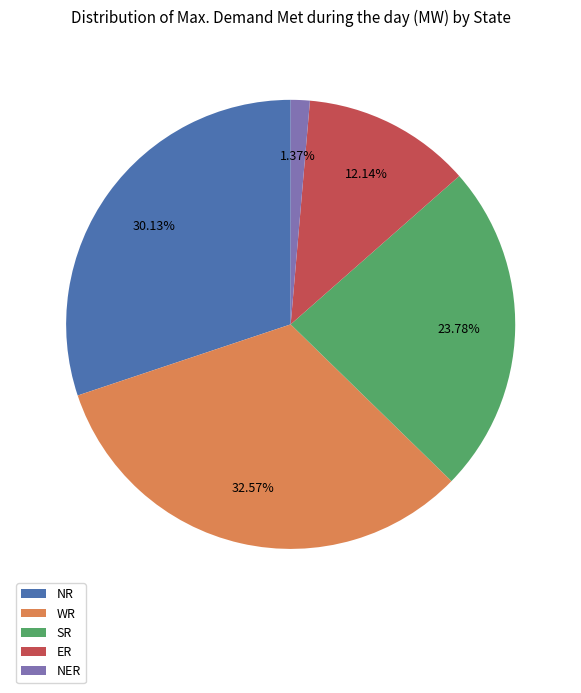

Rank the categories by value from highest to lowest.

WR, NR, SR, ER, NER